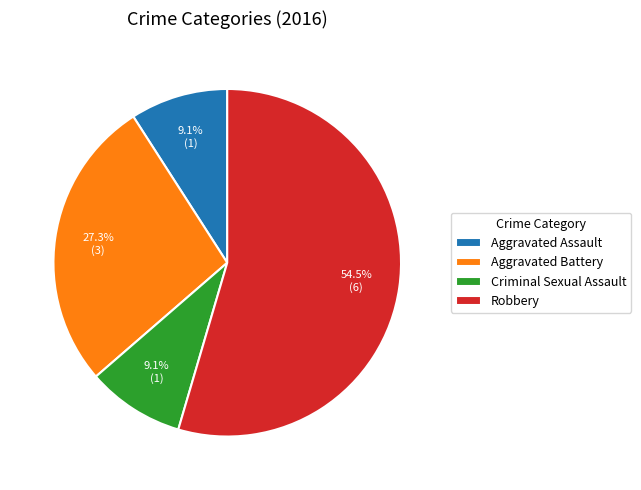

To the nearest percent, what percentage of the pie is Aggravated Battery?

27%